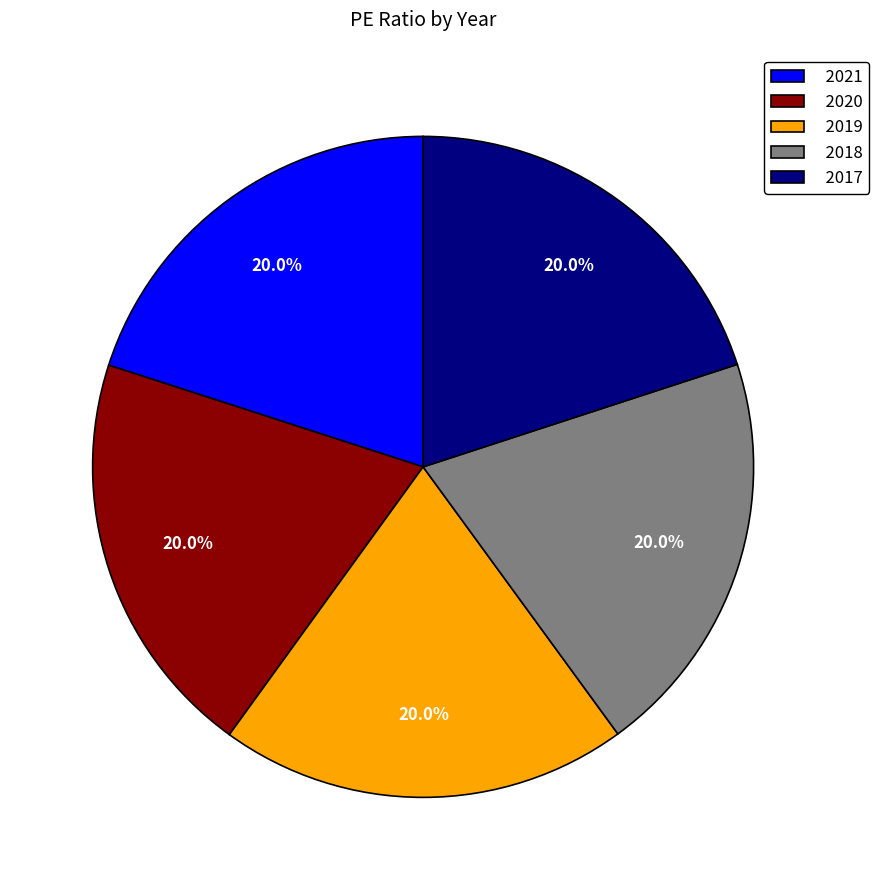

Does 2019 account for over 50% of the chart?

No